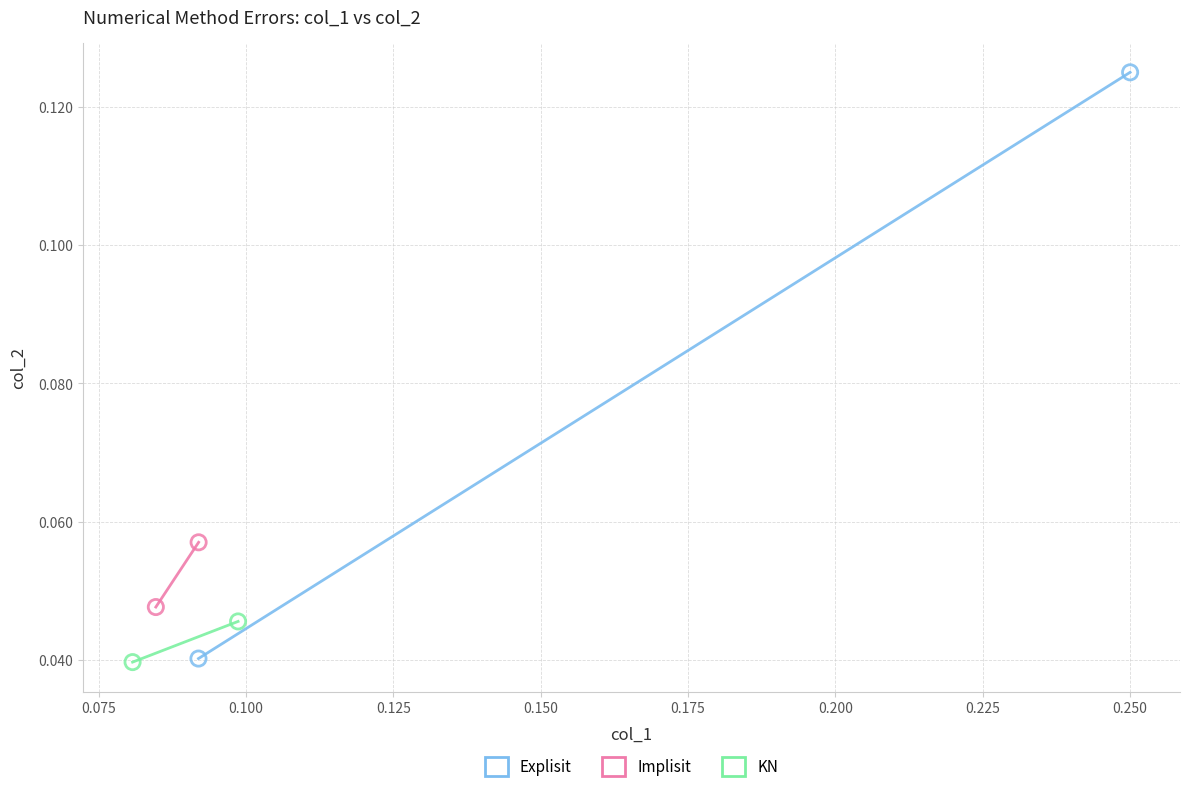

What are all the series names shown in the legend?

Explisit, Implisit, KN